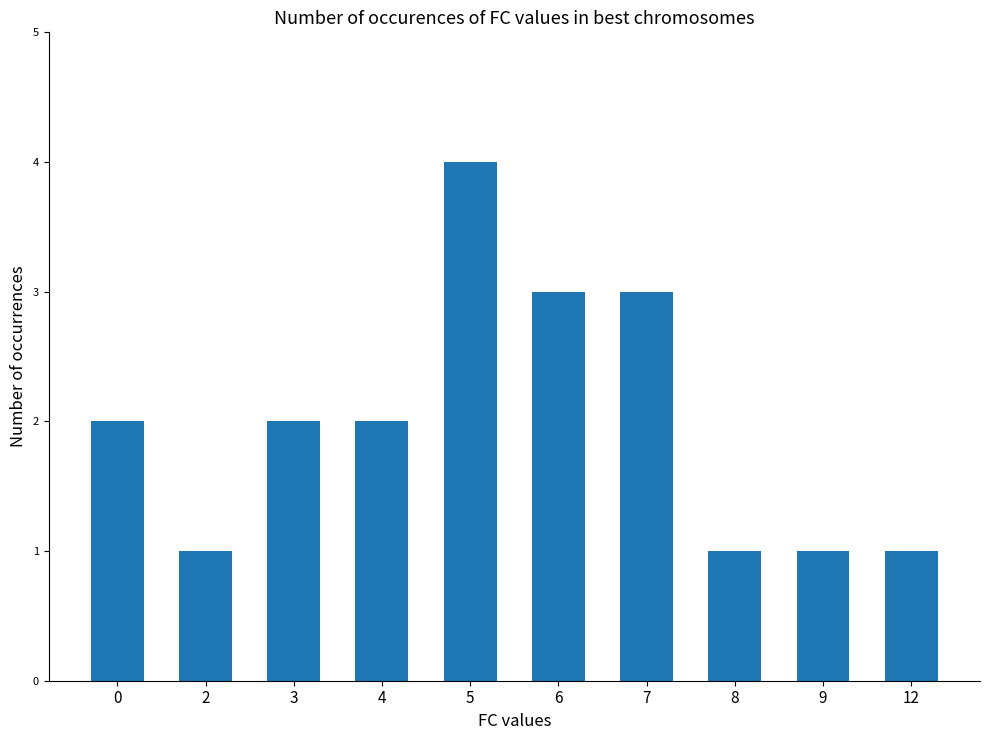

Approximately how many times larger is the value at 9 compared to 7?

0.3